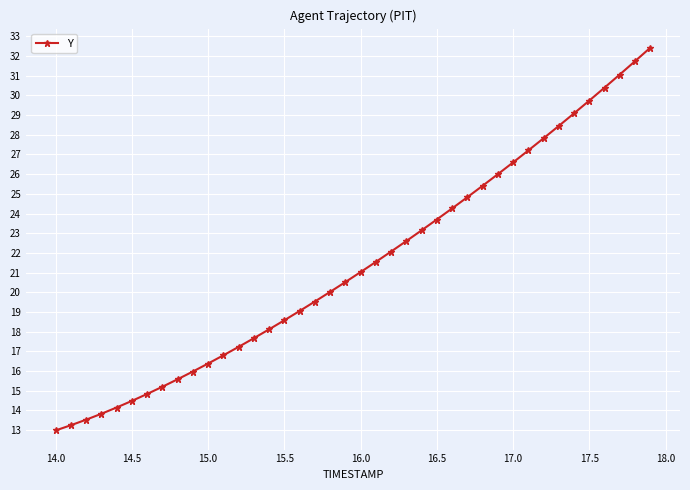

Is this an area chart (filled region under the line)?

No